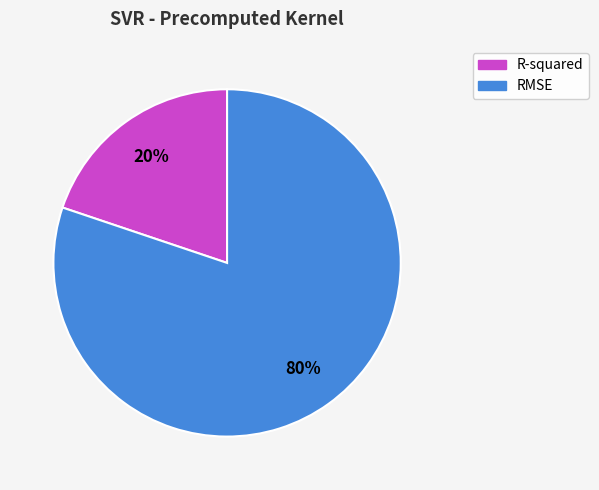

How many slices are in this pie chart?

2